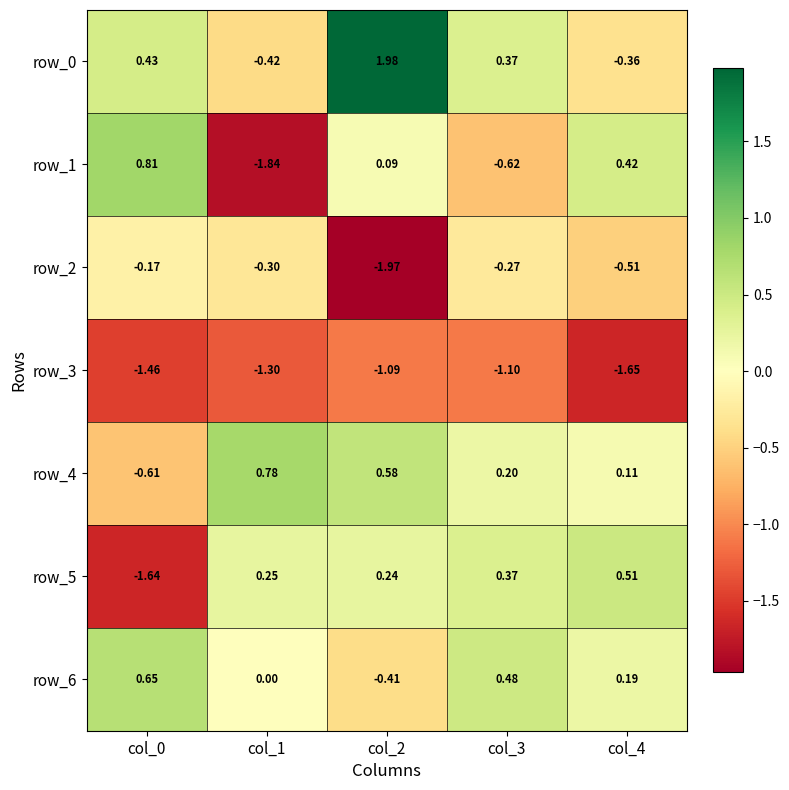

How many distinct data groups are displayed?

7